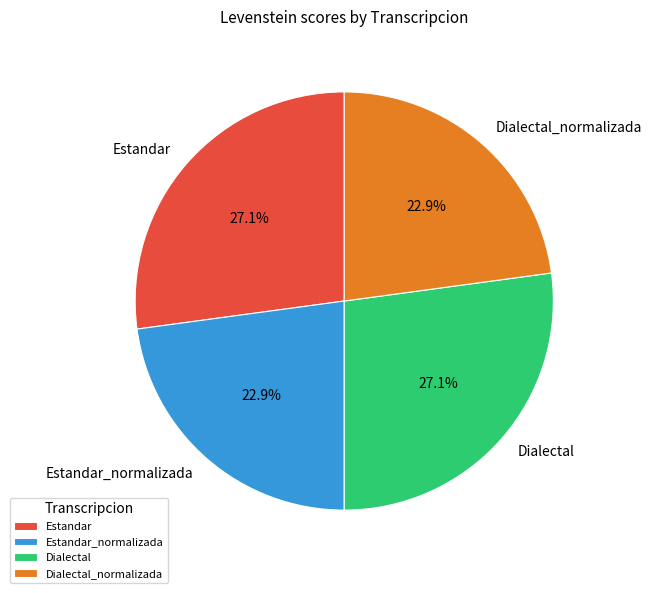

Approximately how many times larger is the value at Dialectal compared to Estandar?

1.0